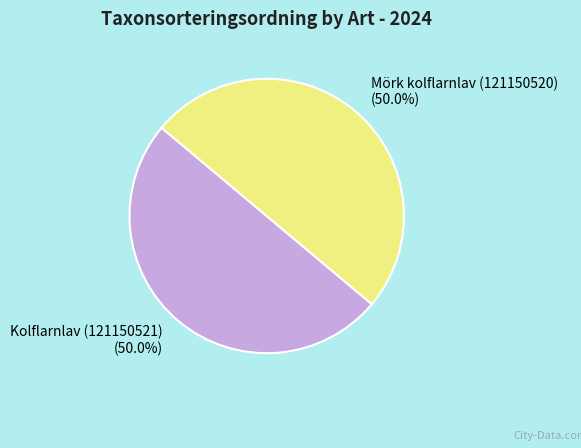

True or false: Kolflarnlav (121150521) accounts for 50% of the total.

True